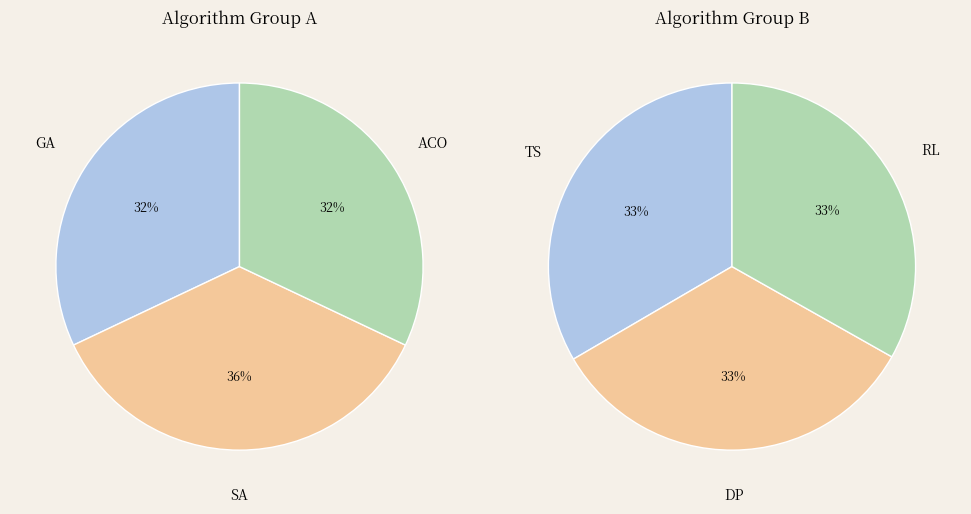

Does RL account for over 50% of the chart?

No